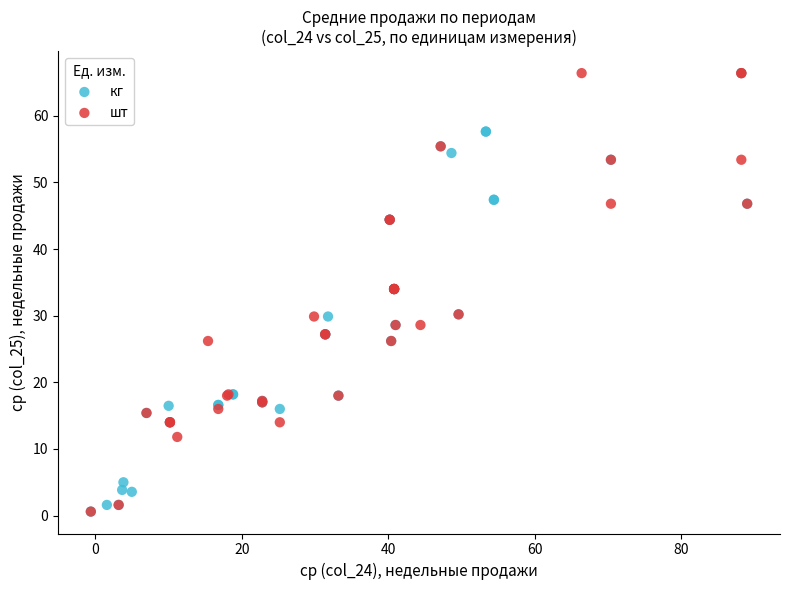

What are all the series names shown in the legend?

кг, шт